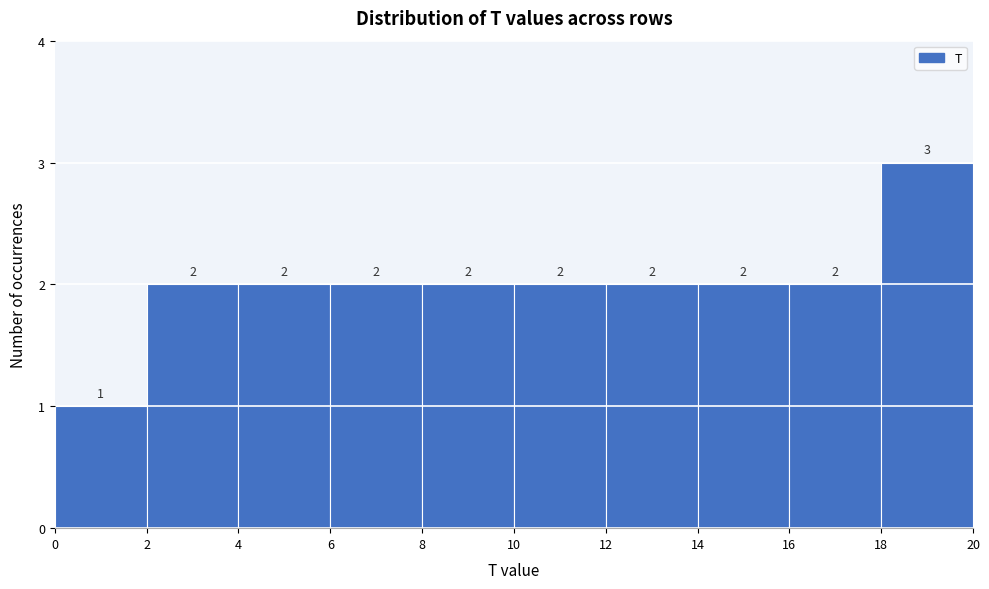

Reading left to right, list every bar in this chart as the range it spans on the x-axis followed by its height.

0 to 2: 1
2 to 4: 2
4 to 6: 2
6 to 8: 2
8 to 10: 2
10 to 12: 2
12 to 14: 2
14 to 16: 2
16 to 18: 2
18 to 20: 3